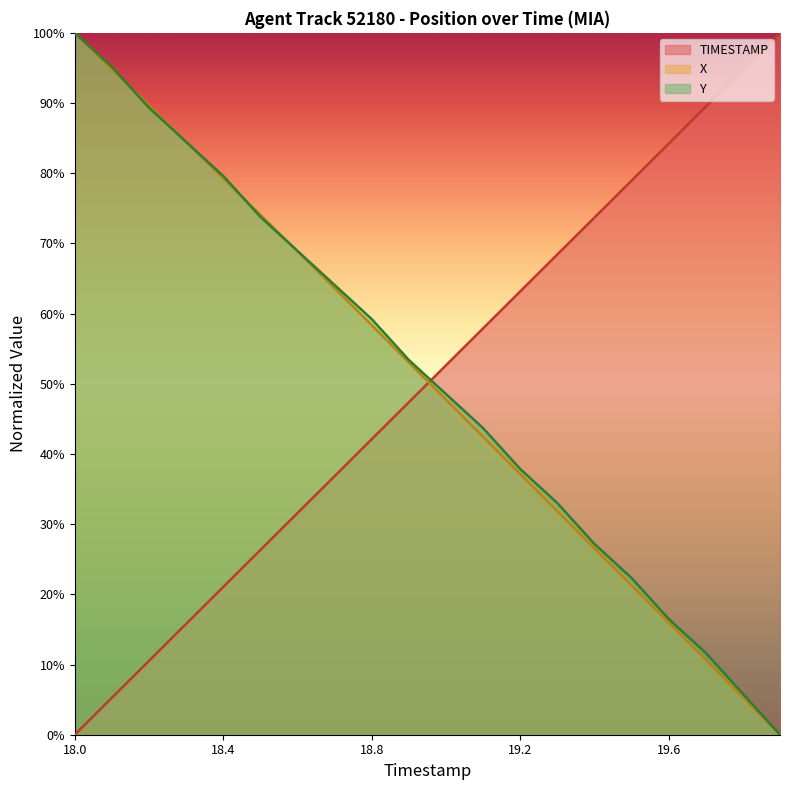

Does the chart have visible grid lines?

No